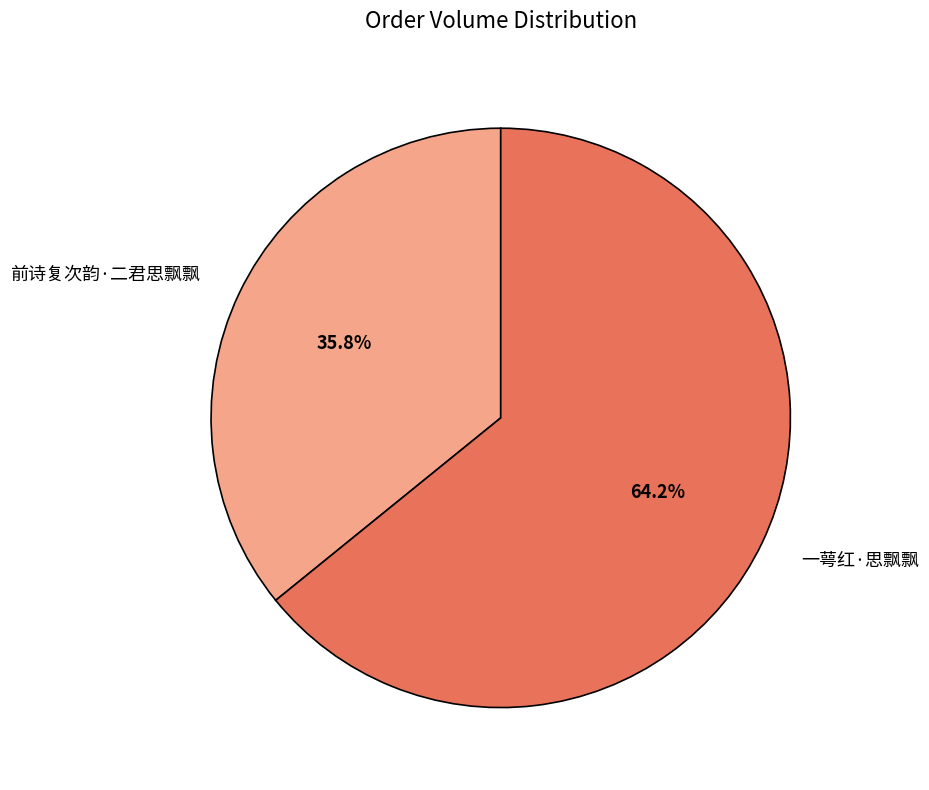

Combined, do 一萼红·思飘飘 and 前诗复次韵·二君思飘飘 account for over 50%?

Yes